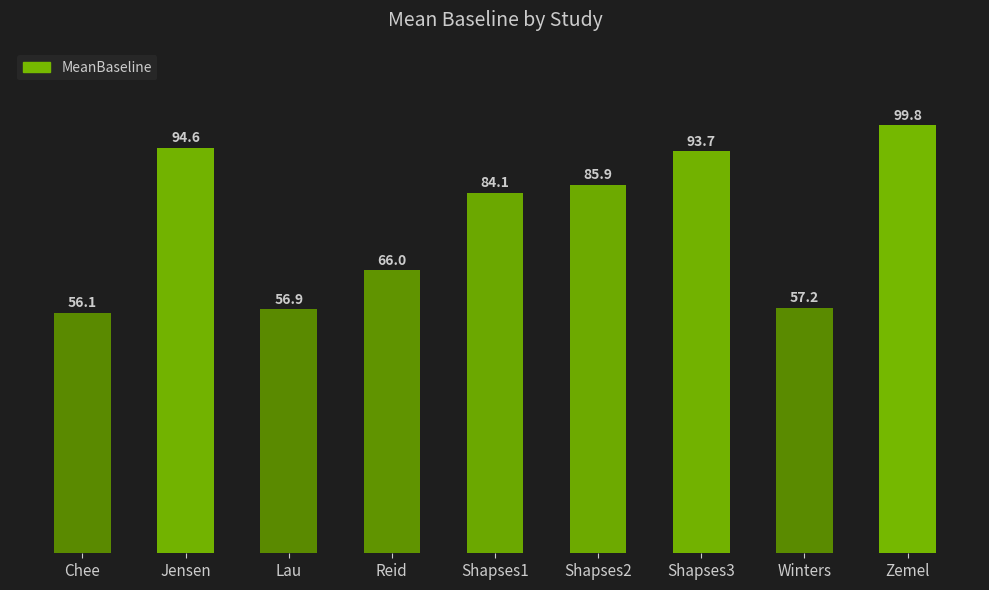

Rank the categories by value from lowest to highest.

Chee, Lau, Winters, Reid, Shapses1, Shapses2, Shapses3, Jensen, Zemel